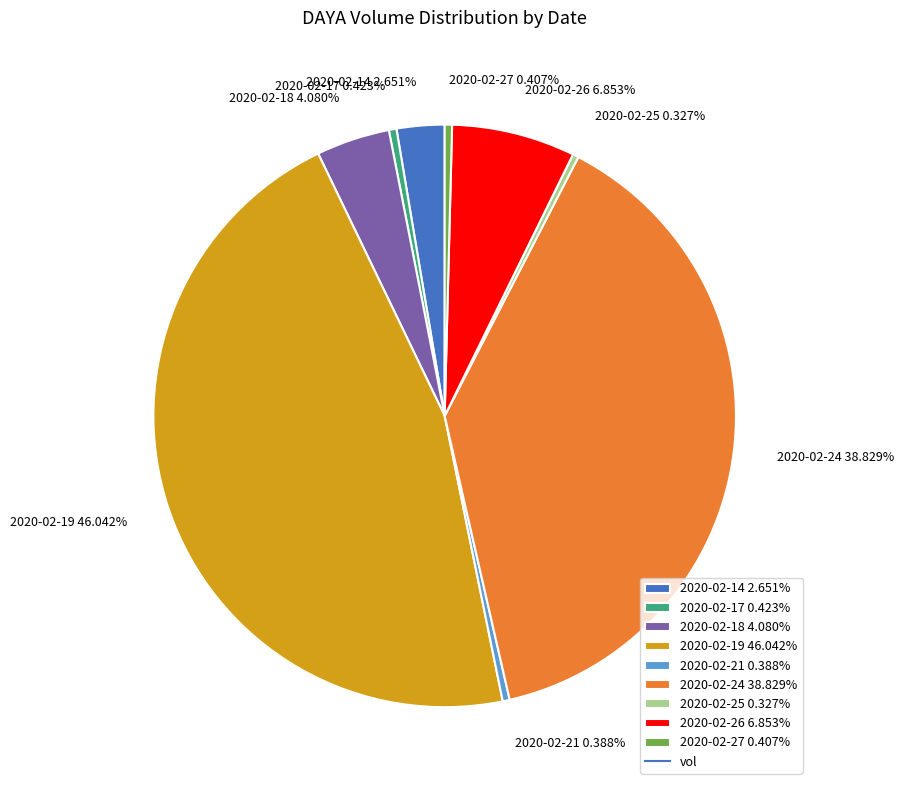

Is 2020-02-24 the majority of the pie?

No